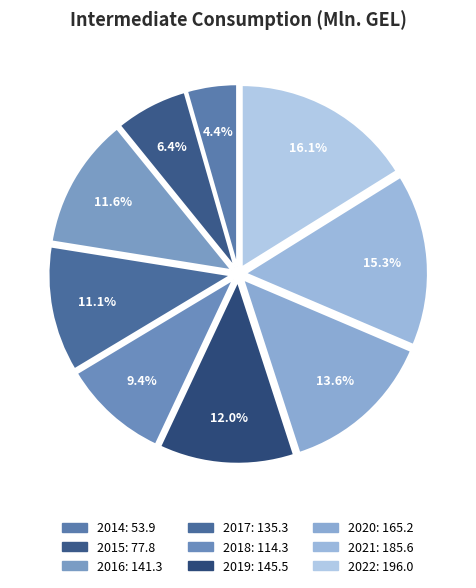

Is there a majority slice in this chart?

No